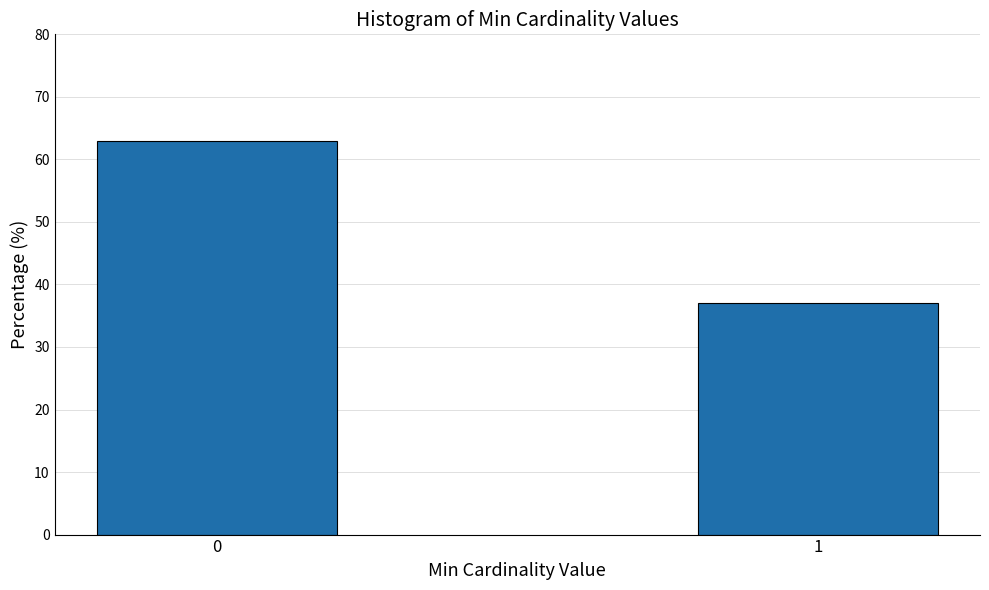

Reading right to left, extract all data points from this chart.

37.1	62.9